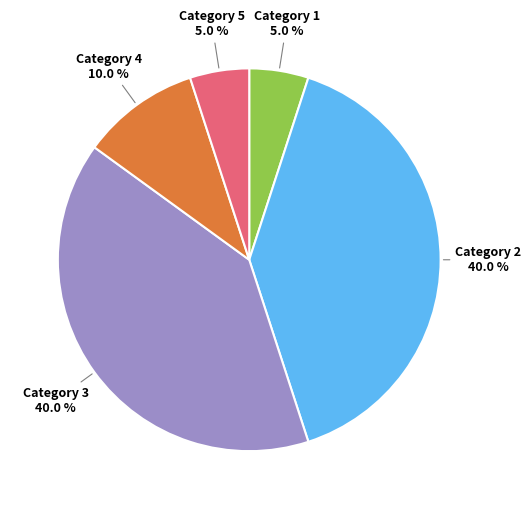

How many slices are in this pie chart?

5